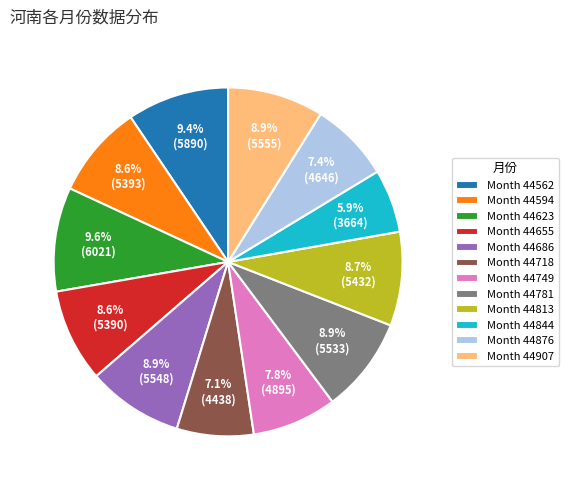

Is there a majority slice in this chart?

No